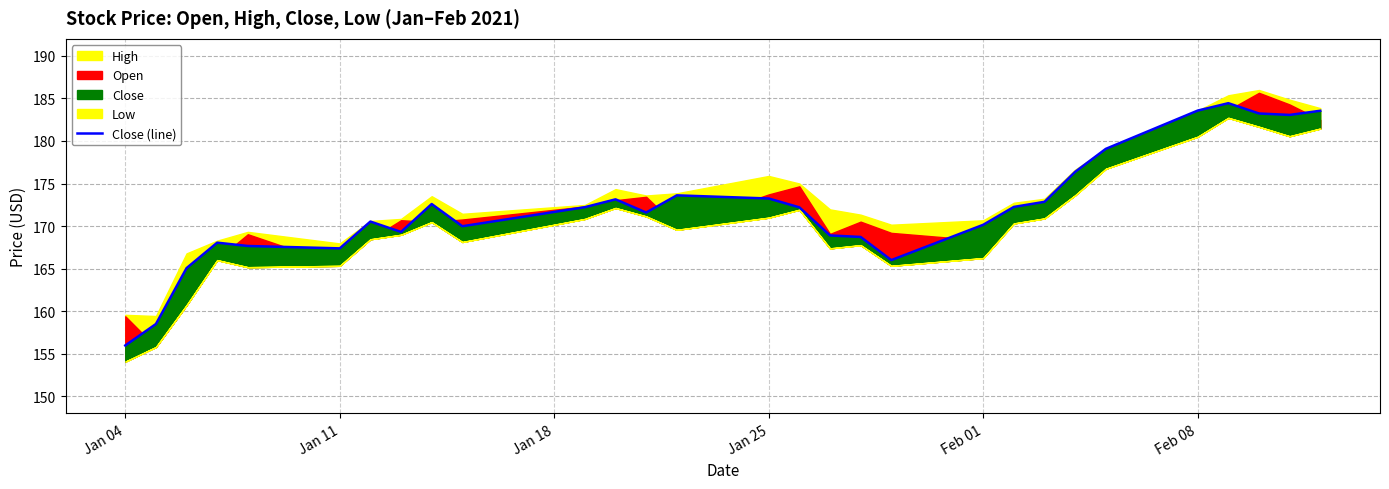

What is the value of the 15th point from the left?

173.2